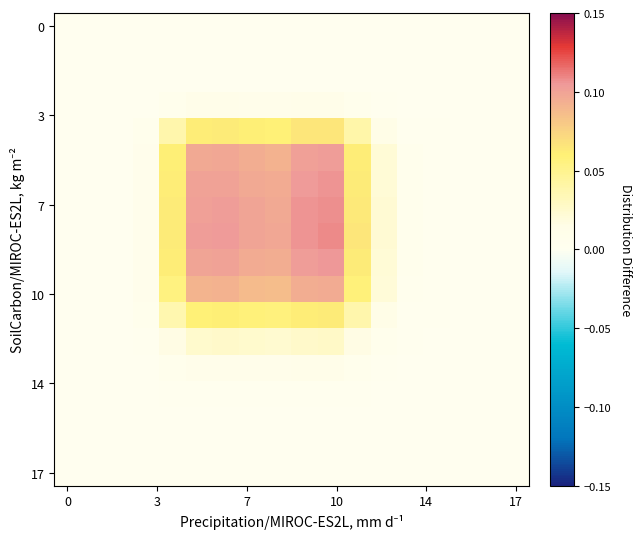

How many distinct data groups are displayed?

18